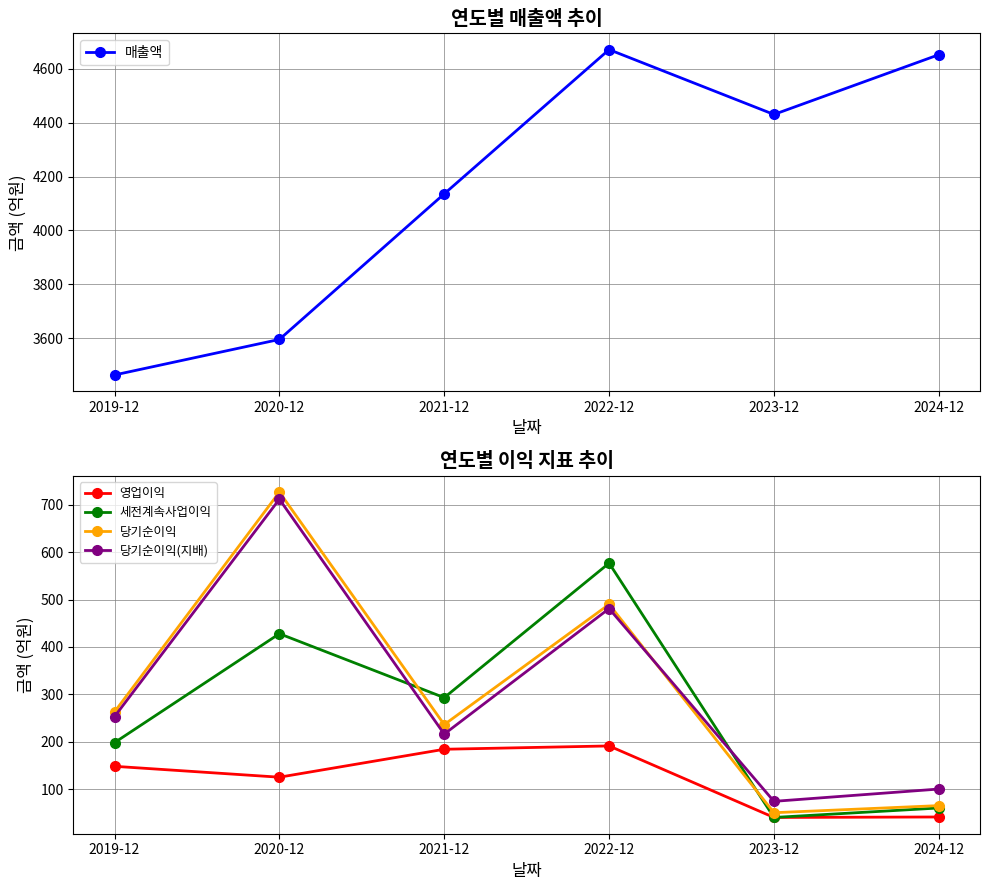

What is the sum of the 매출액 values at 2022-12 and 2021-12?

8808